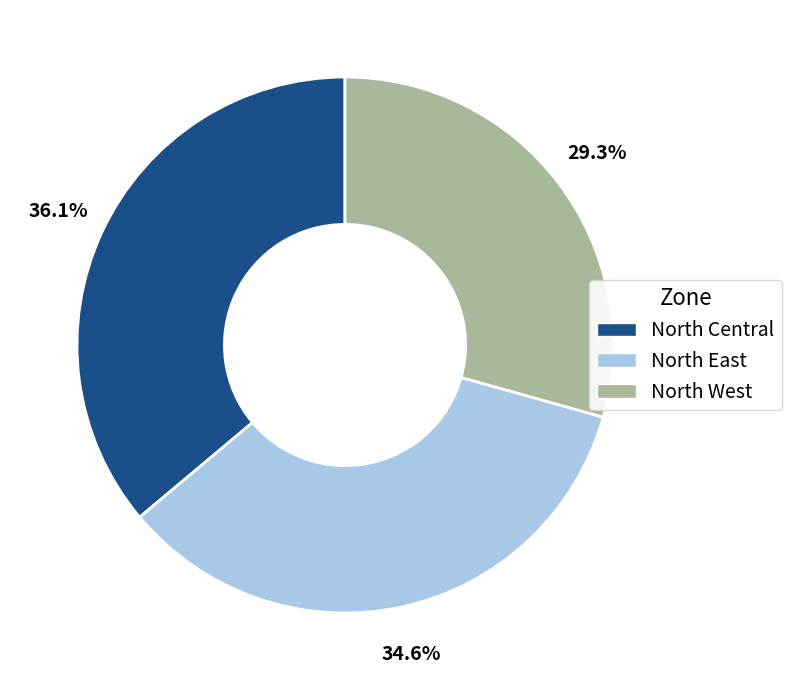

To the nearest percent, what portion does North East represent?

35%